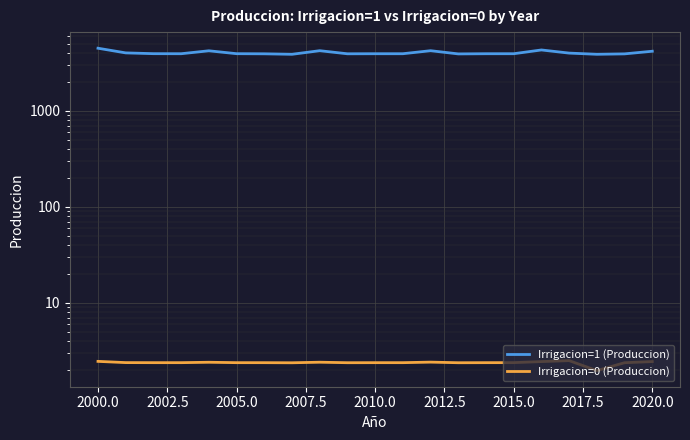

Is this an area chart (filled region under the line)?

No